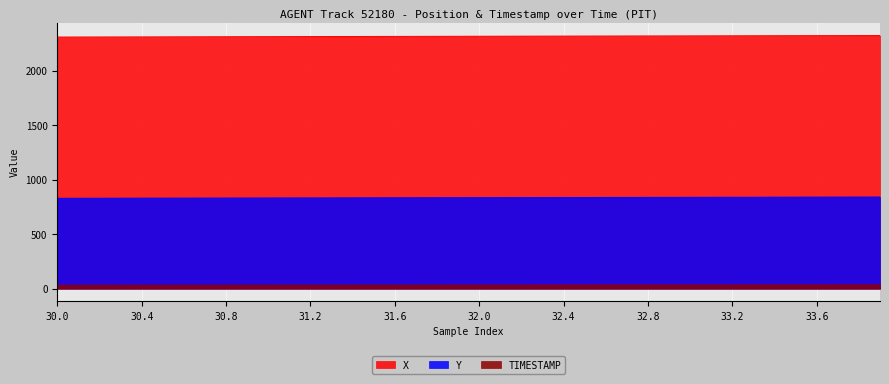

What is the sum of all Y values?

33362.3